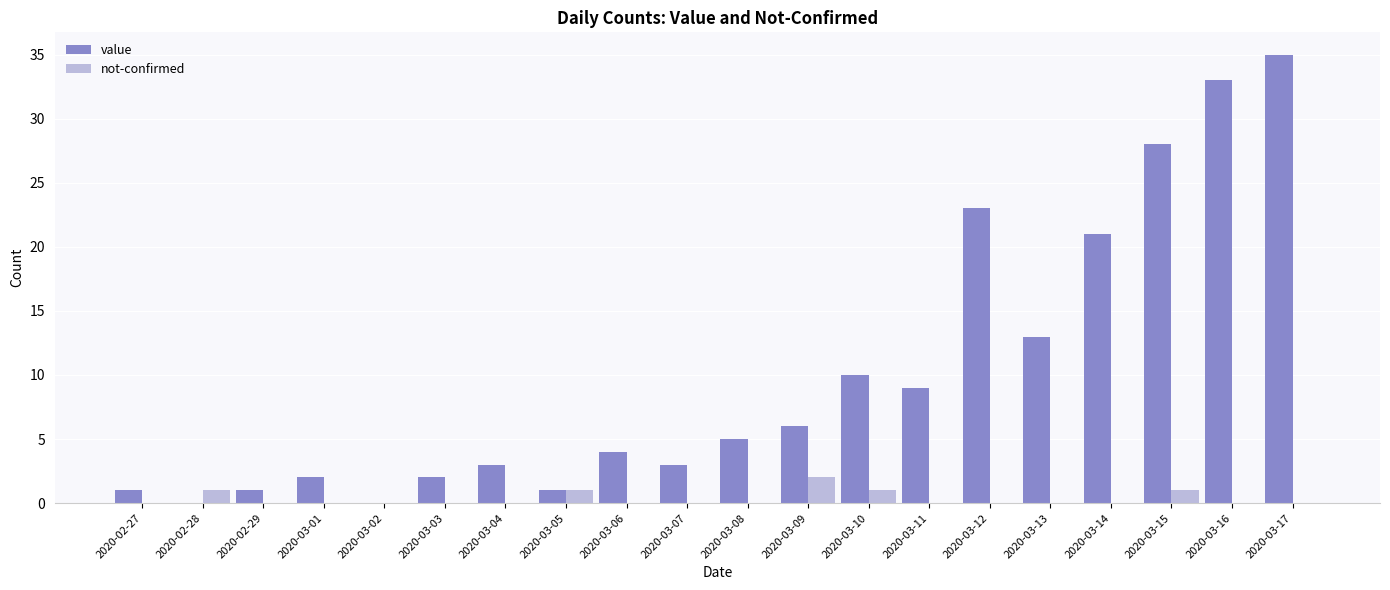

True or false: value has a value of 3 at 2020-03-07.

True